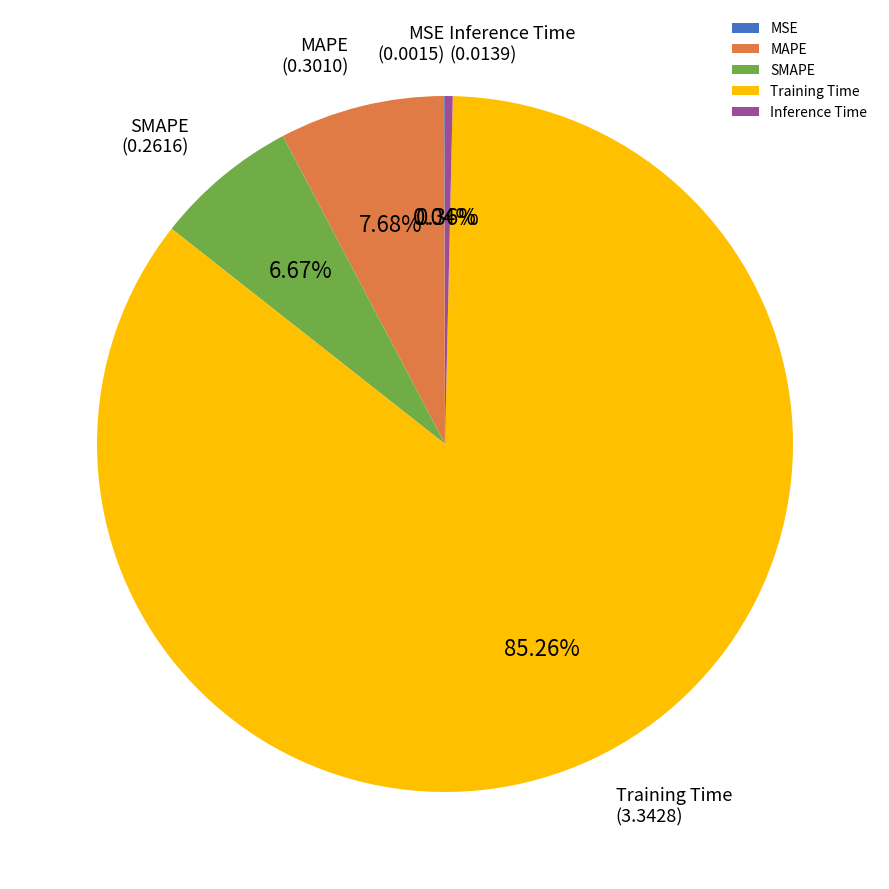

How much of the chart is everything except SMAPE?

93.3%